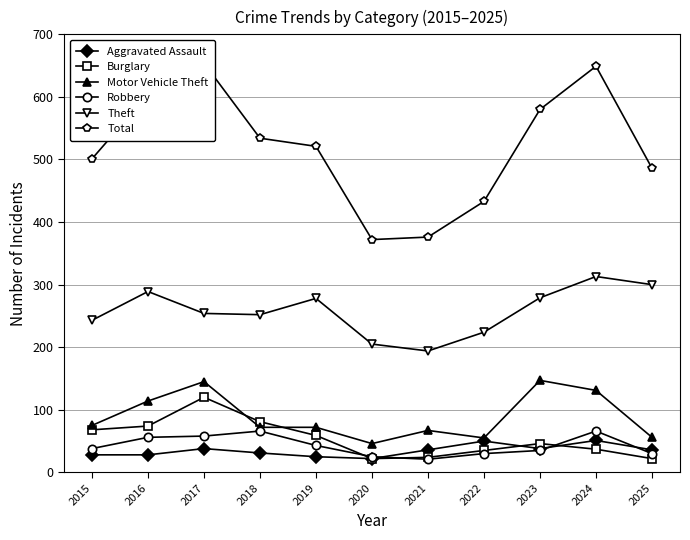

Which series has the largest total across all categories?

Total